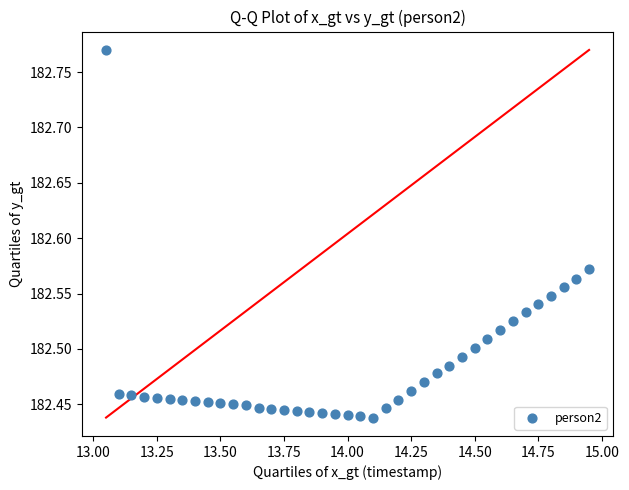

What is the range of X values (max minus min)?

1.9